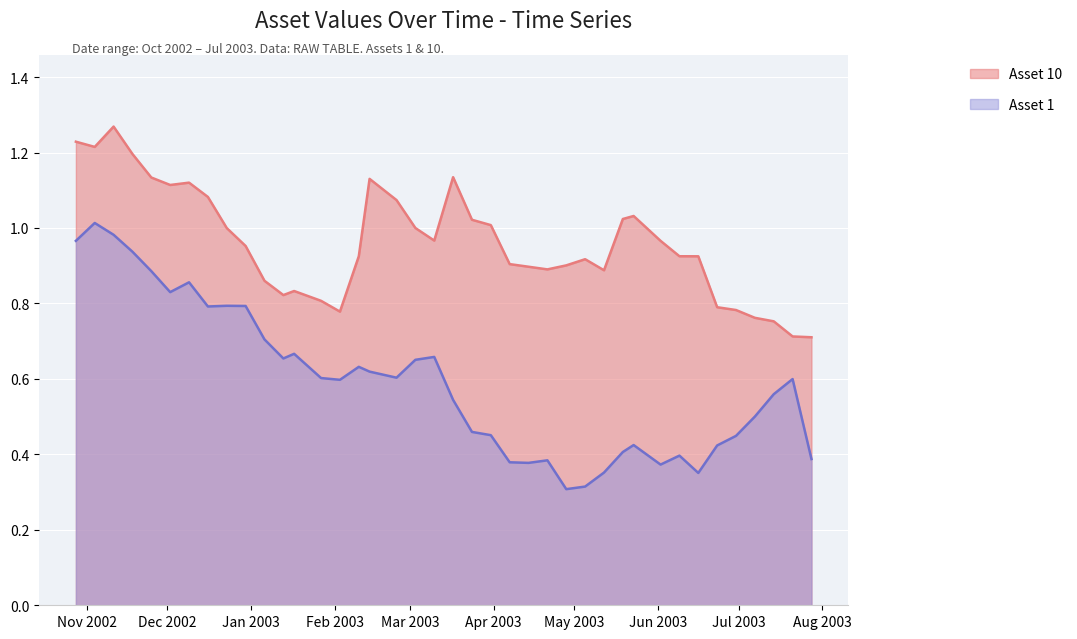

What is the difference between the highest and lowest values at 2003-06-30?

0.3